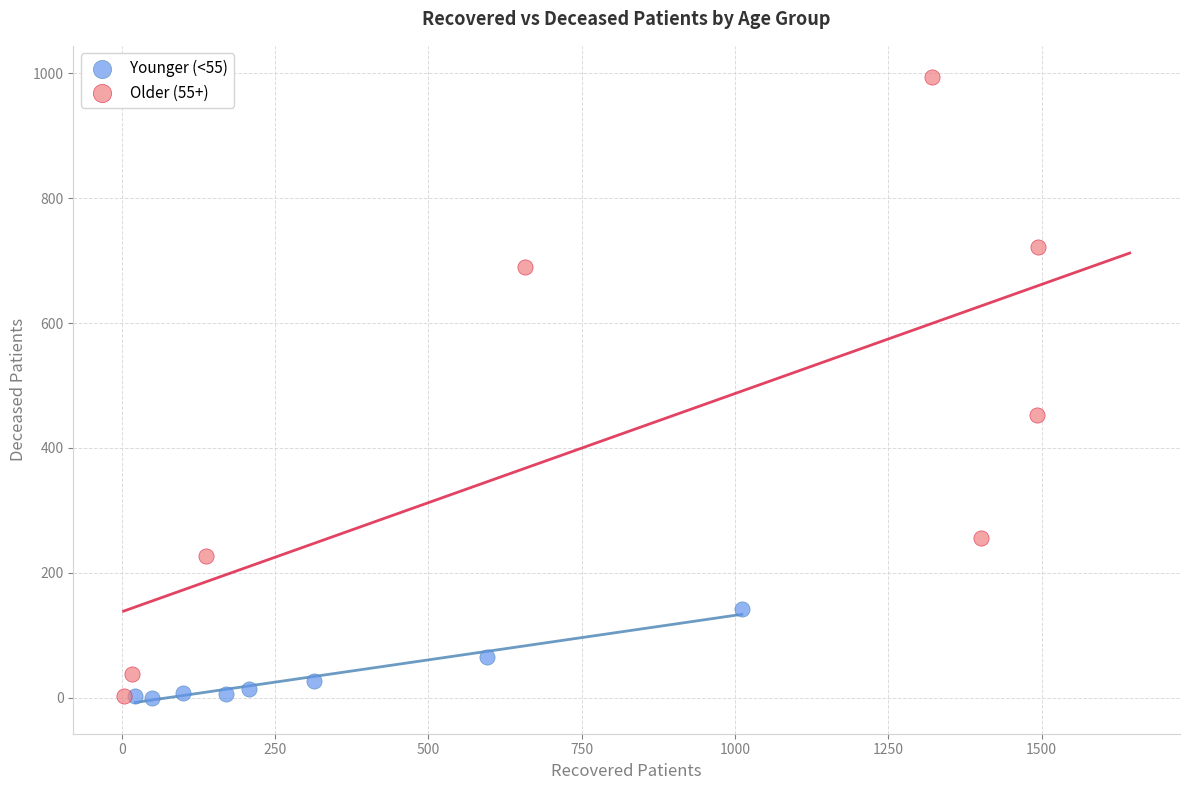

Which series has the widest spread of Y values?

Older (55+)